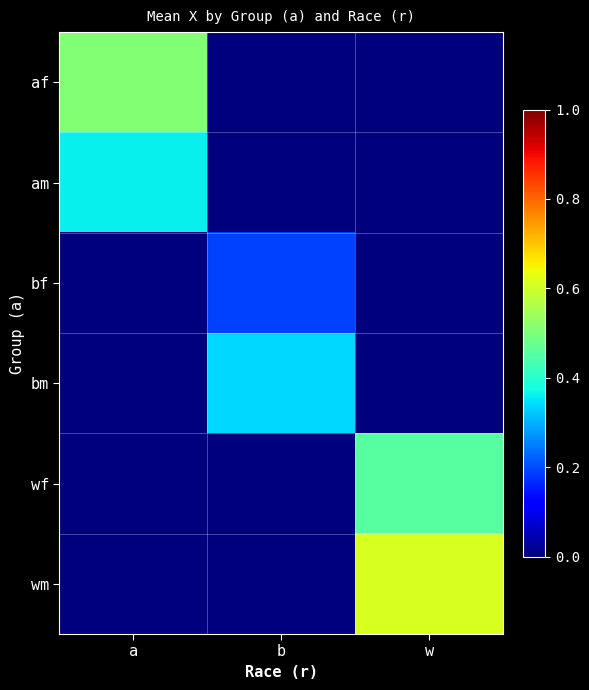

List the series in order of their peak value, lowest first.

bf, bm, am, wf, af, wm